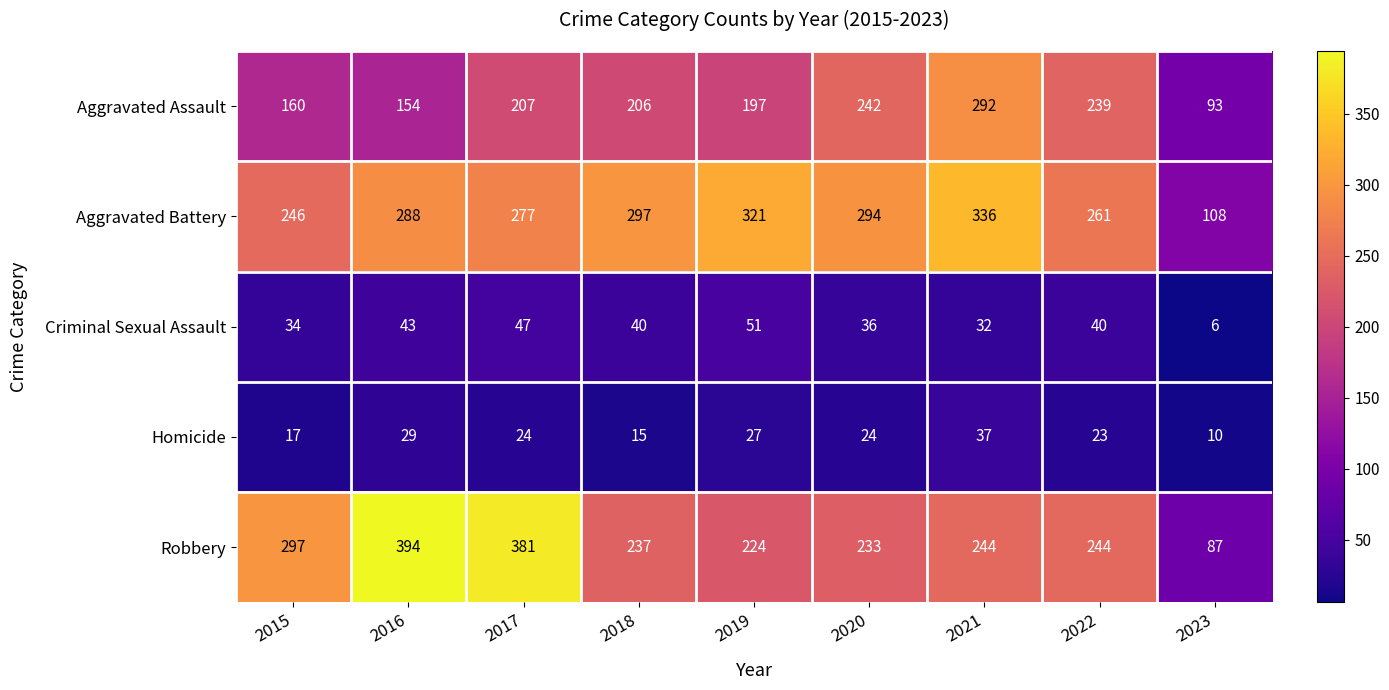

What is the sum of the Aggravated Assault values at 2022 and 2016?

393